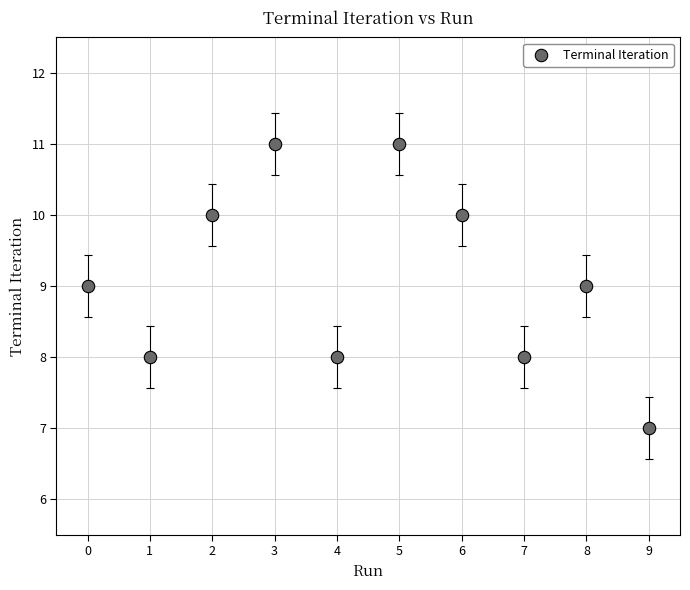

What is the range of Y values (max minus min)?

4